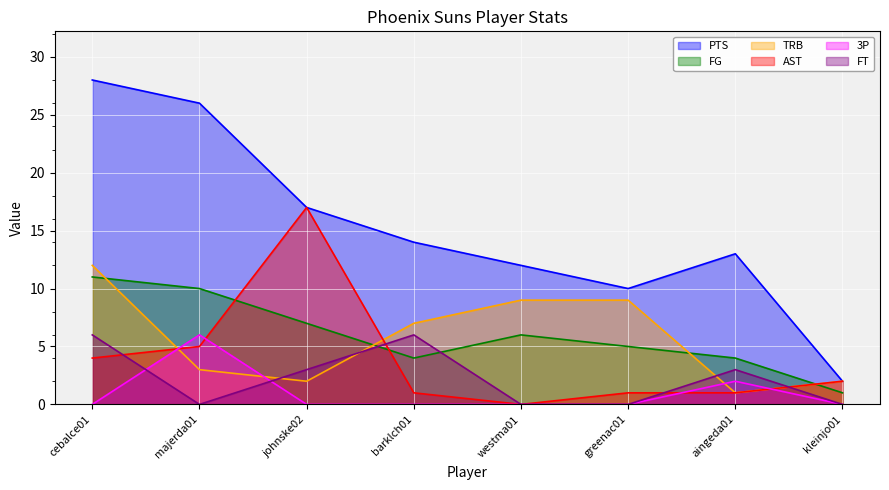

True or false: PTS has a value of 14 at barklch01.

True